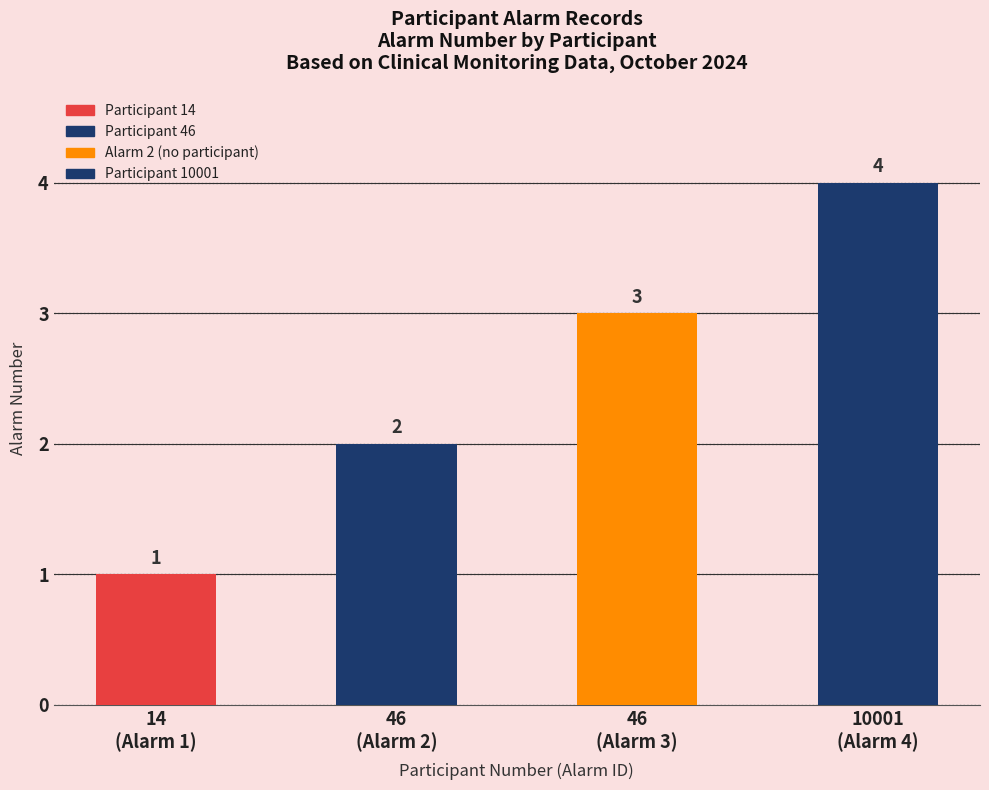

What is the label of the 2nd bar from the right?

46
(Alarm 3)